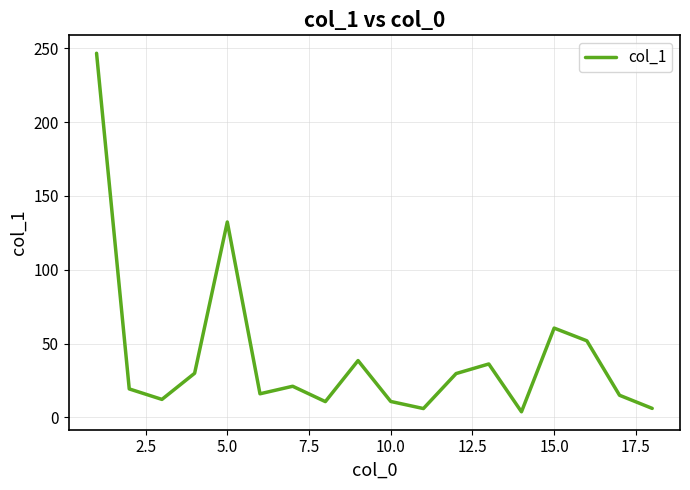

What is the greatest value displayed?

246.7